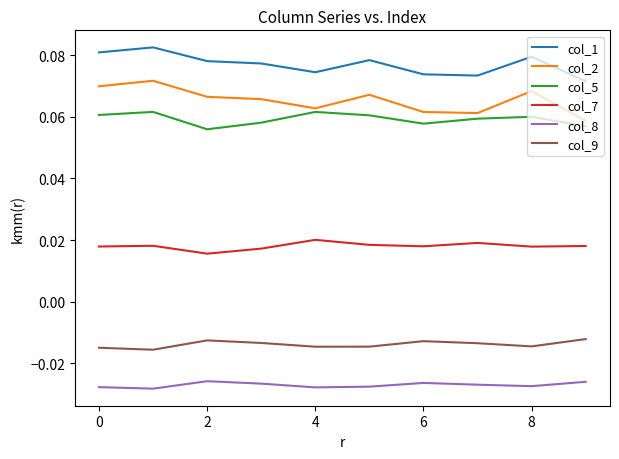

True or false: col_9 and col_2 cross at least once.

False